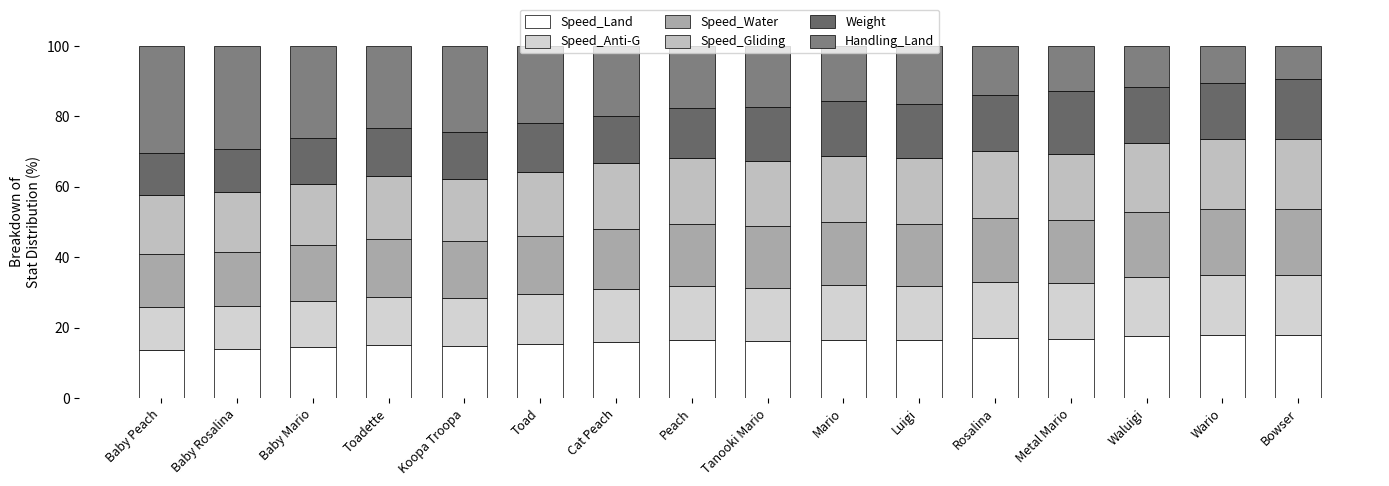

How many categories are shown in the chart?

16